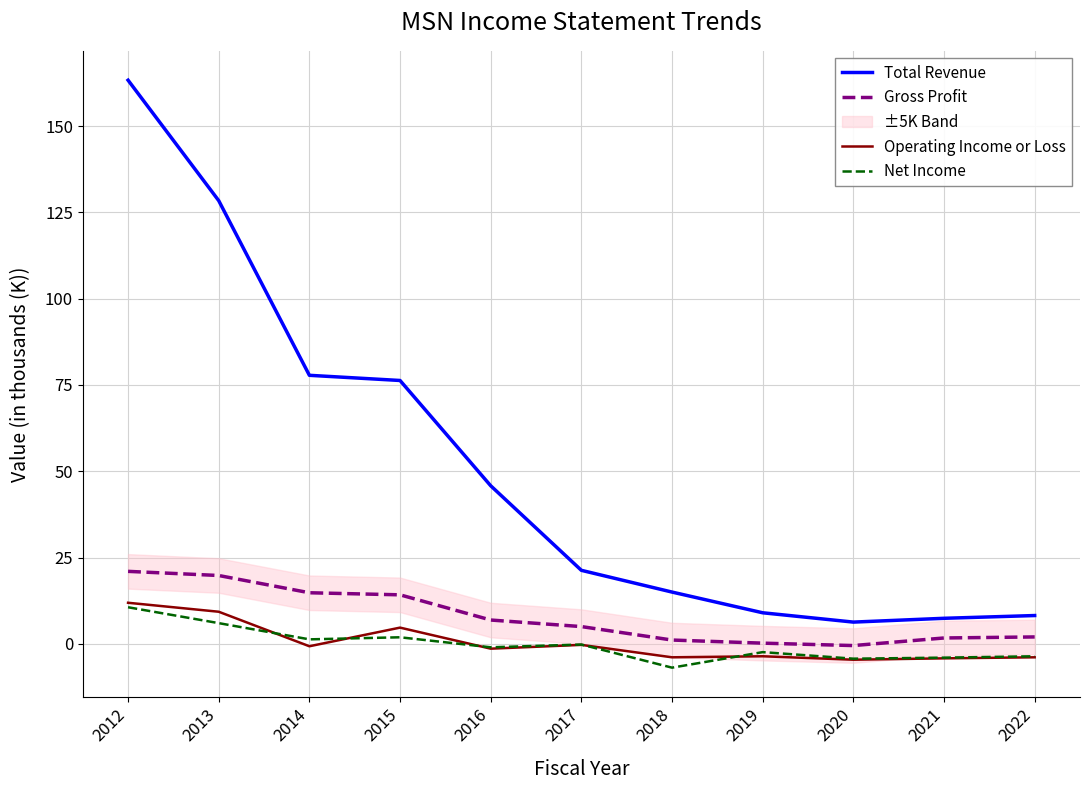

True or false: Gross Profit and Operating Income or Loss cross at least once.

False